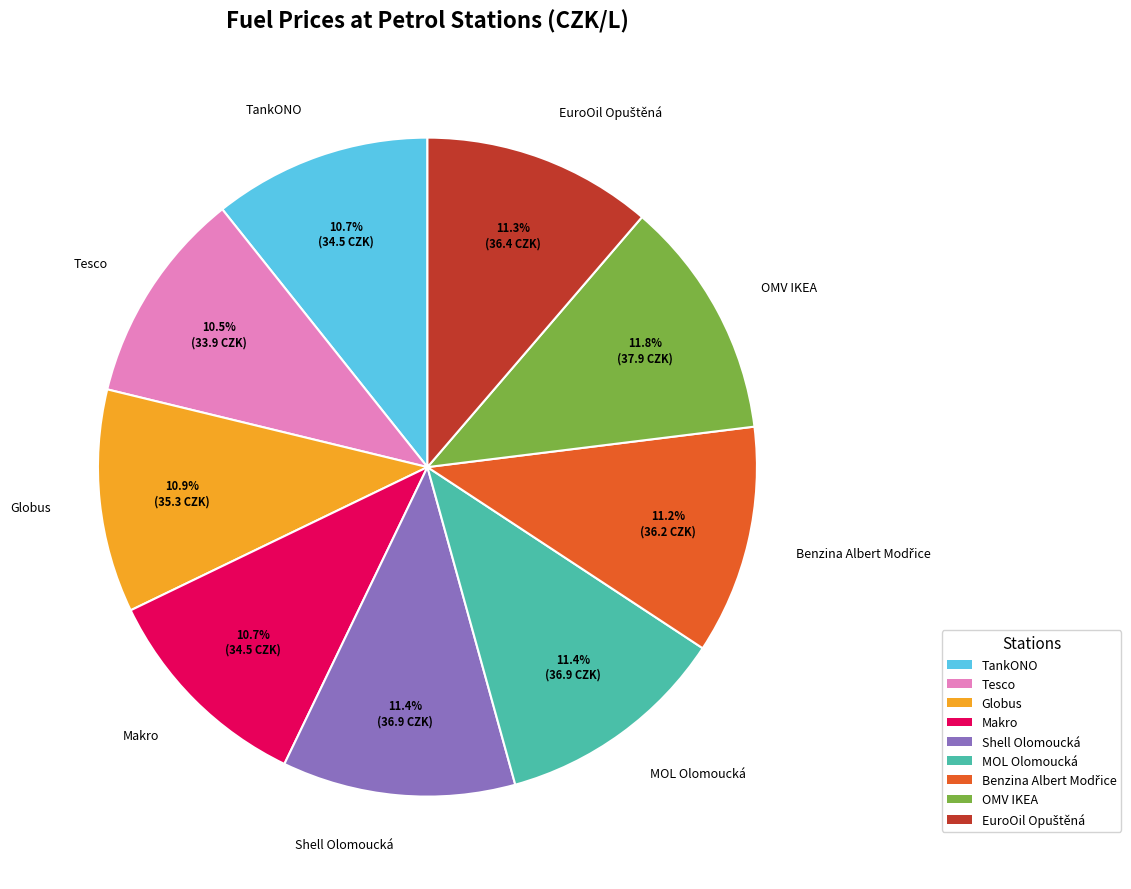

Do Makro and Globus together represent more than half of the pie?

No